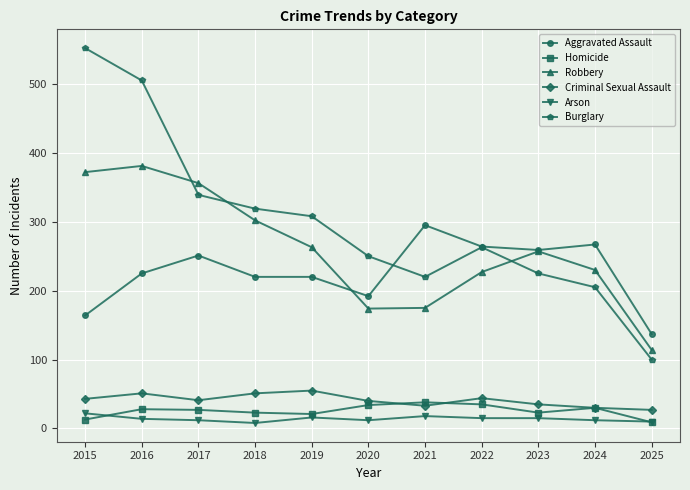

Which series has the largest total across all categories?

Burglary